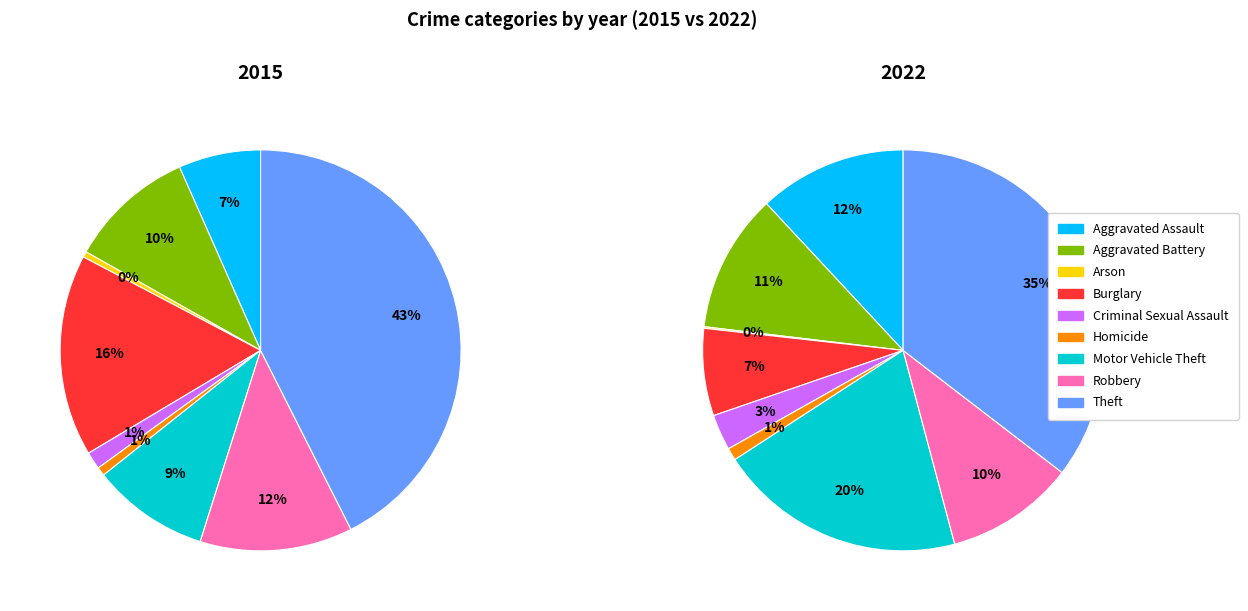

Is there a majority slice in this chart?

No